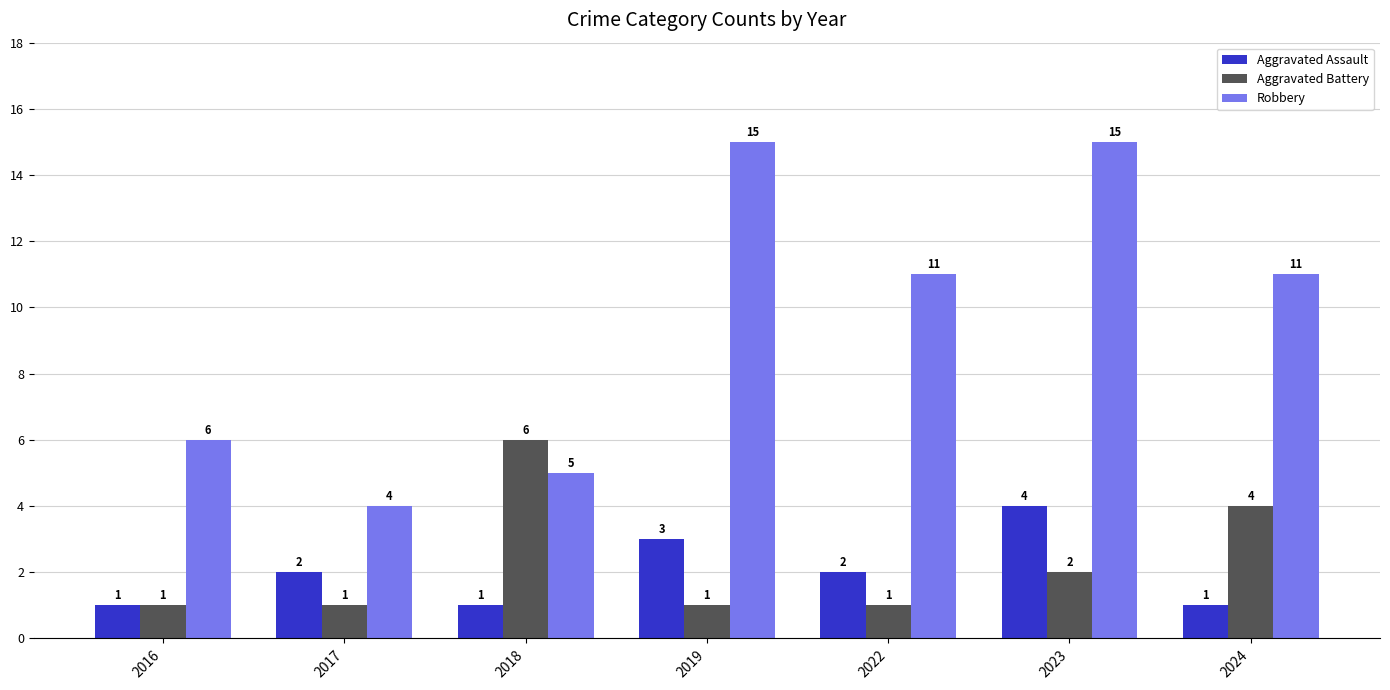

What is the difference between the Robbery values at 2019 and 2022?

4